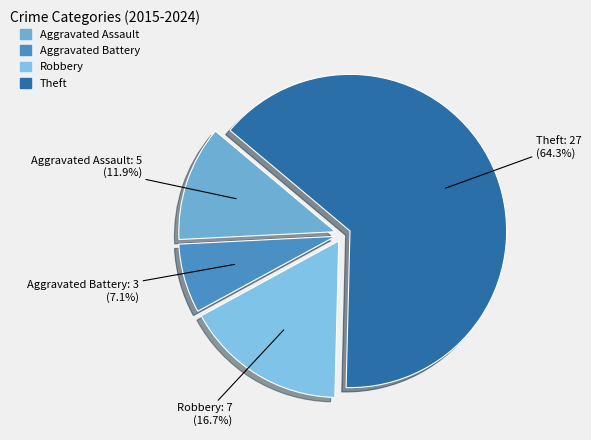

What is the largest slice in the pie chart?

Theft